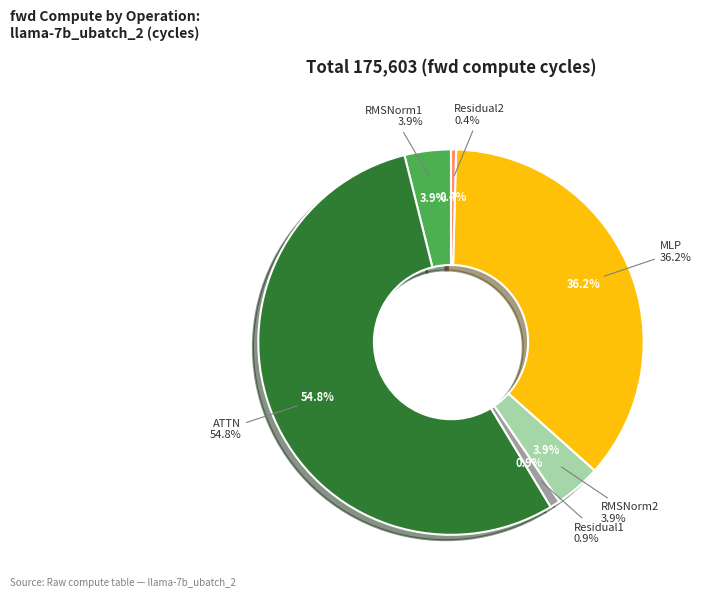

What is the smallest slice in the pie chart?

Residual2